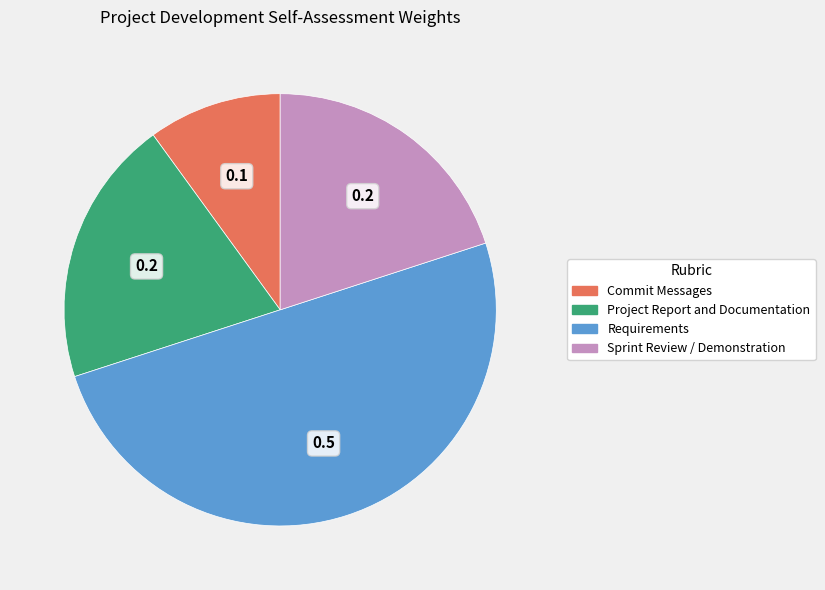

Between Requirements and Sprint Review / Demonstration, which is larger?

Requirements